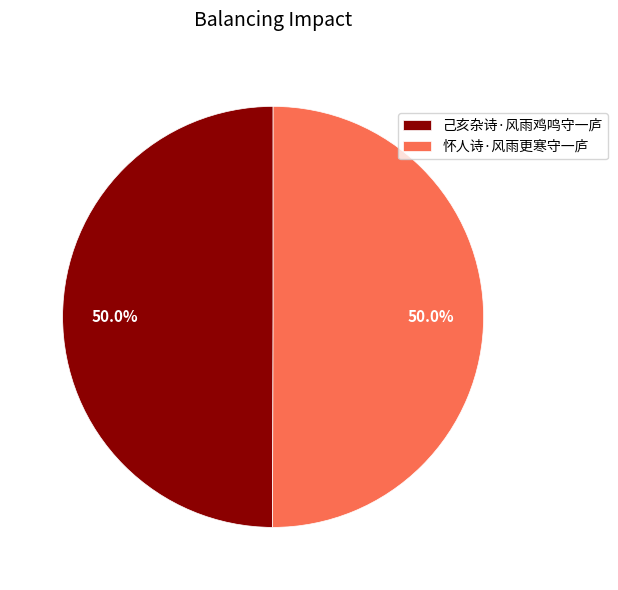

To the nearest percent, what percentage of the pie is 己亥杂诗·风雨鸡鸣守一庐?

50%